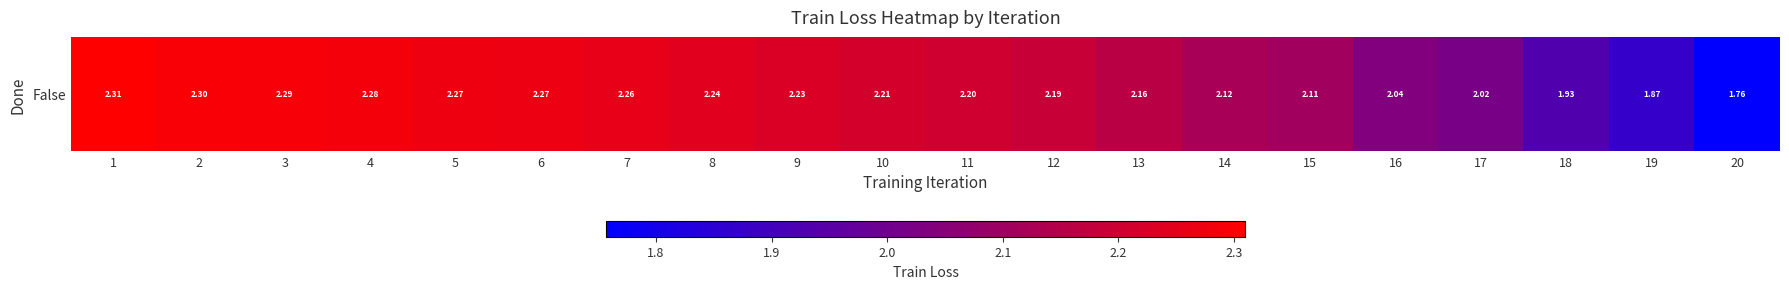

What is the sum of all values?

43.1